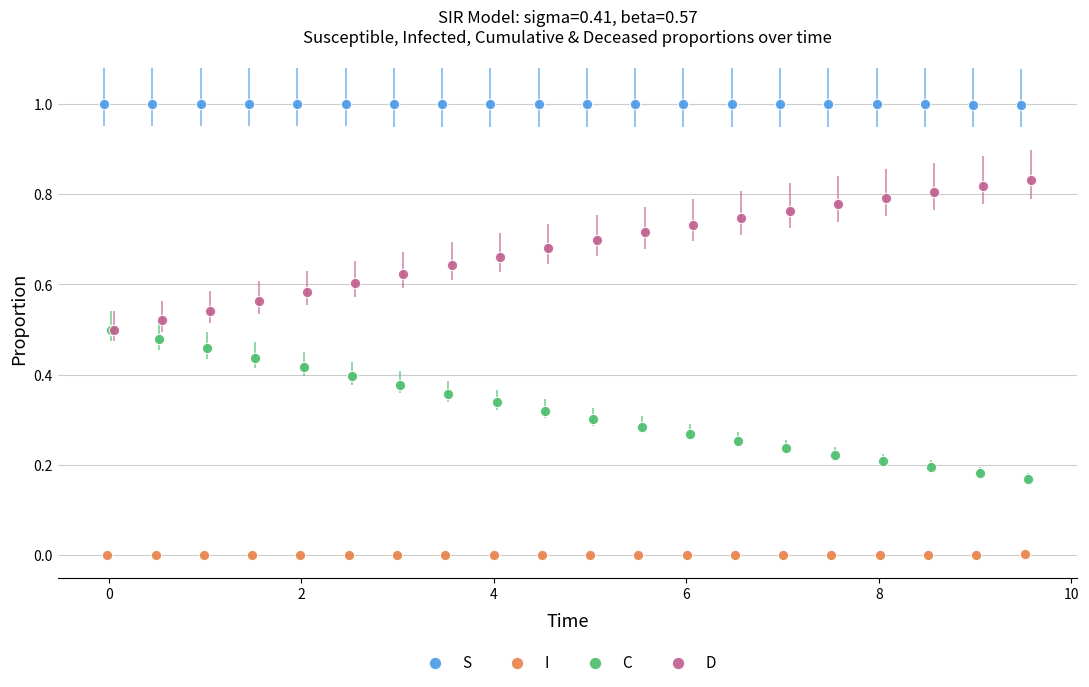

Which series reaches the maximum Y coordinate?

S